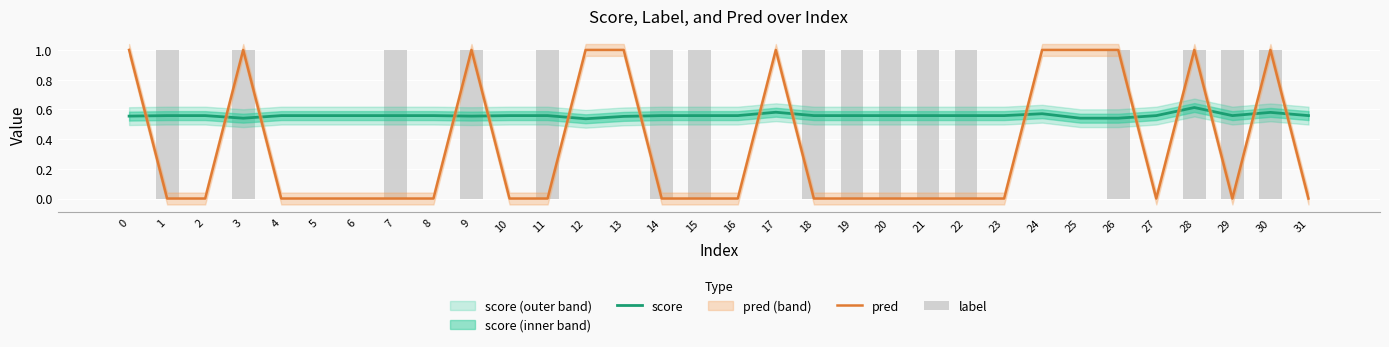

At which category is the sum across all series the highest?

28